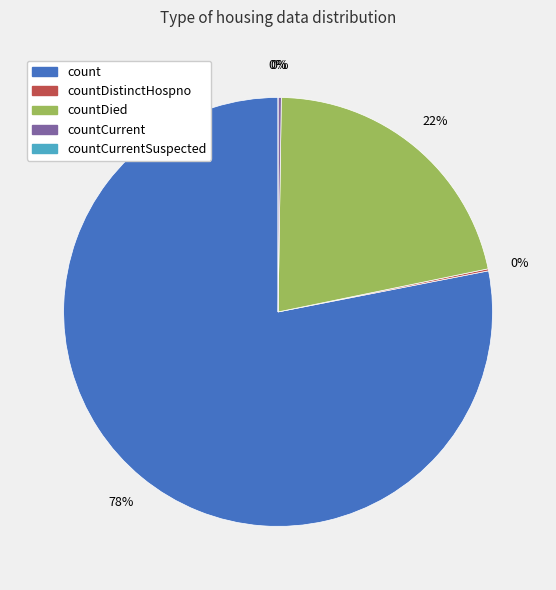

Which category accounts for the majority?

count